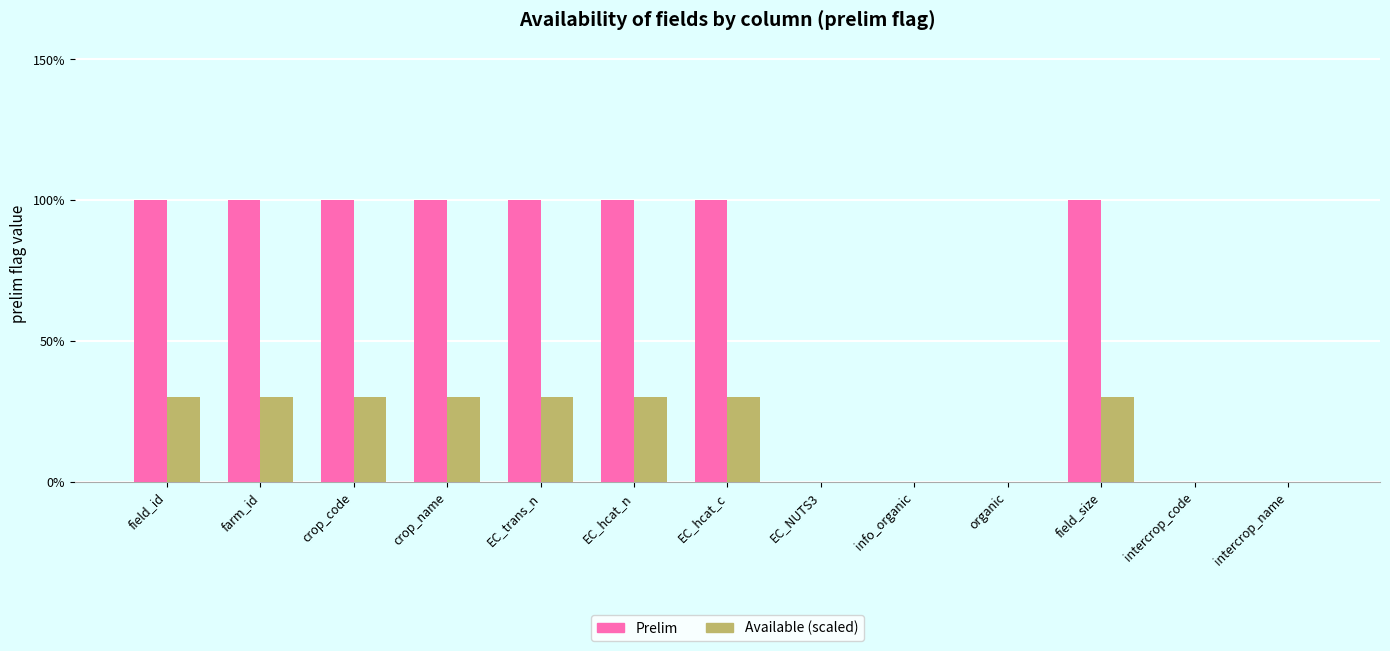

What is the difference between the maximum and minimum values in the Available (scaled) series?

0.3